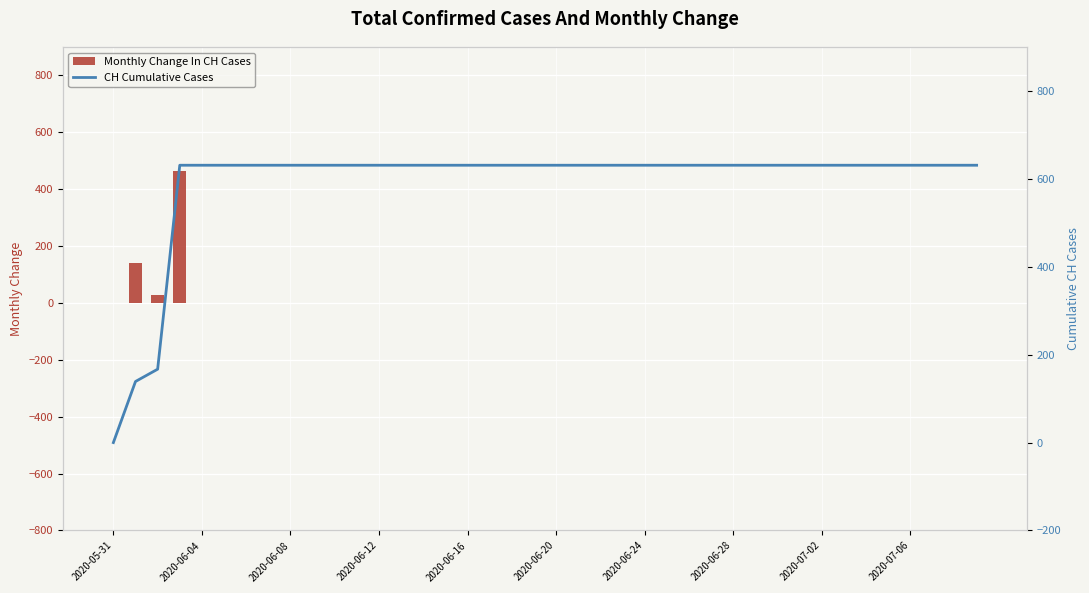

What is the highest value of the Monthly Change In CH Cases series?

464